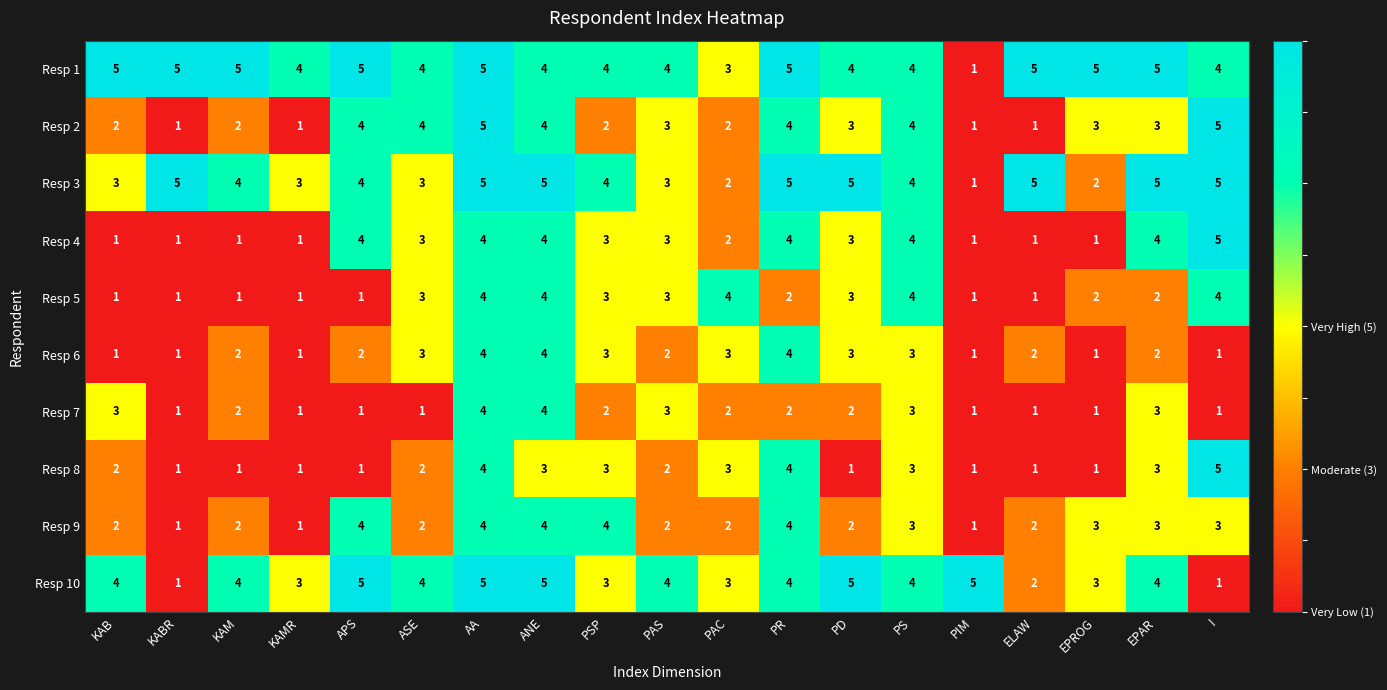

What is the spread (max minus min) of values at KABR?

4